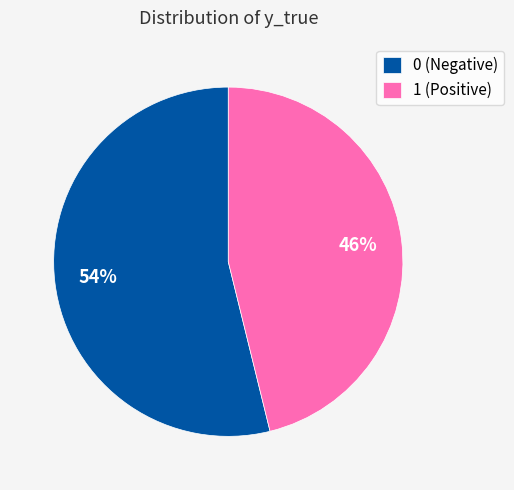

How many slices are in this pie chart?

2